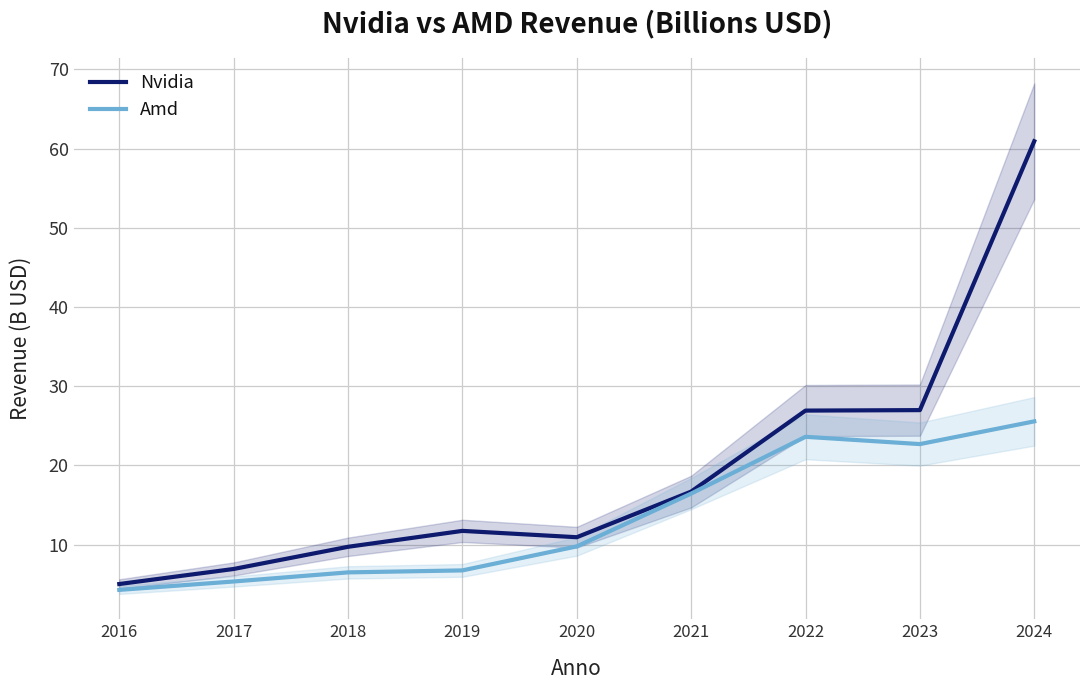

What is the spread (max minus min) of values at 2020?

1.2